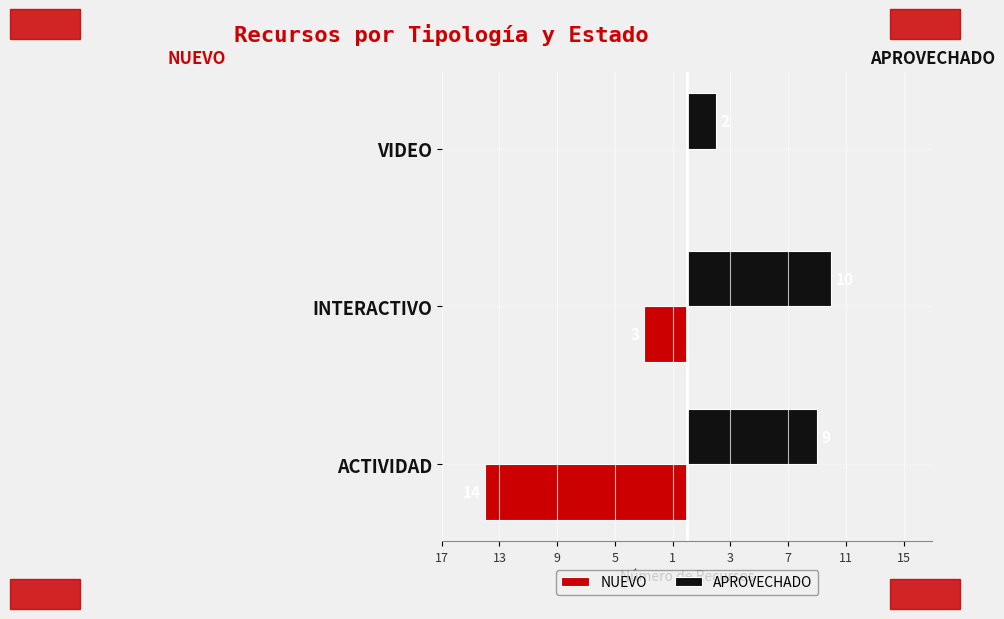

What are all the series names shown in the legend?

NUEVO, APROVECHADO